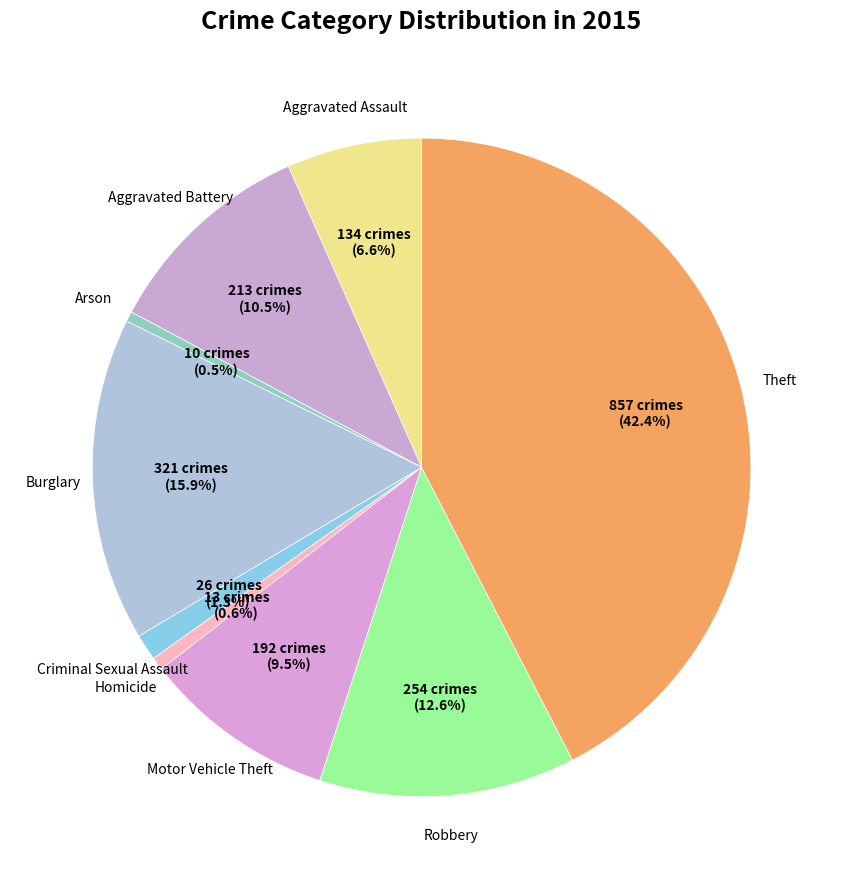

To the nearest percent, what is the average slice percentage?

11%